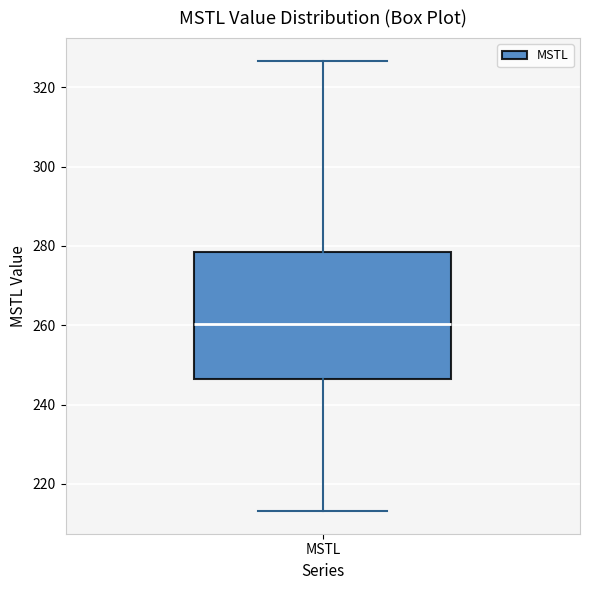

Transcribe this box plot: give where the median line is, the range the box spans, and where the two whiskers end, as read against the y-axis. The values are not printed on the chart, so give them approximately, as read against the axis.

median 260, box 246 to 278, whiskers 214 to 326